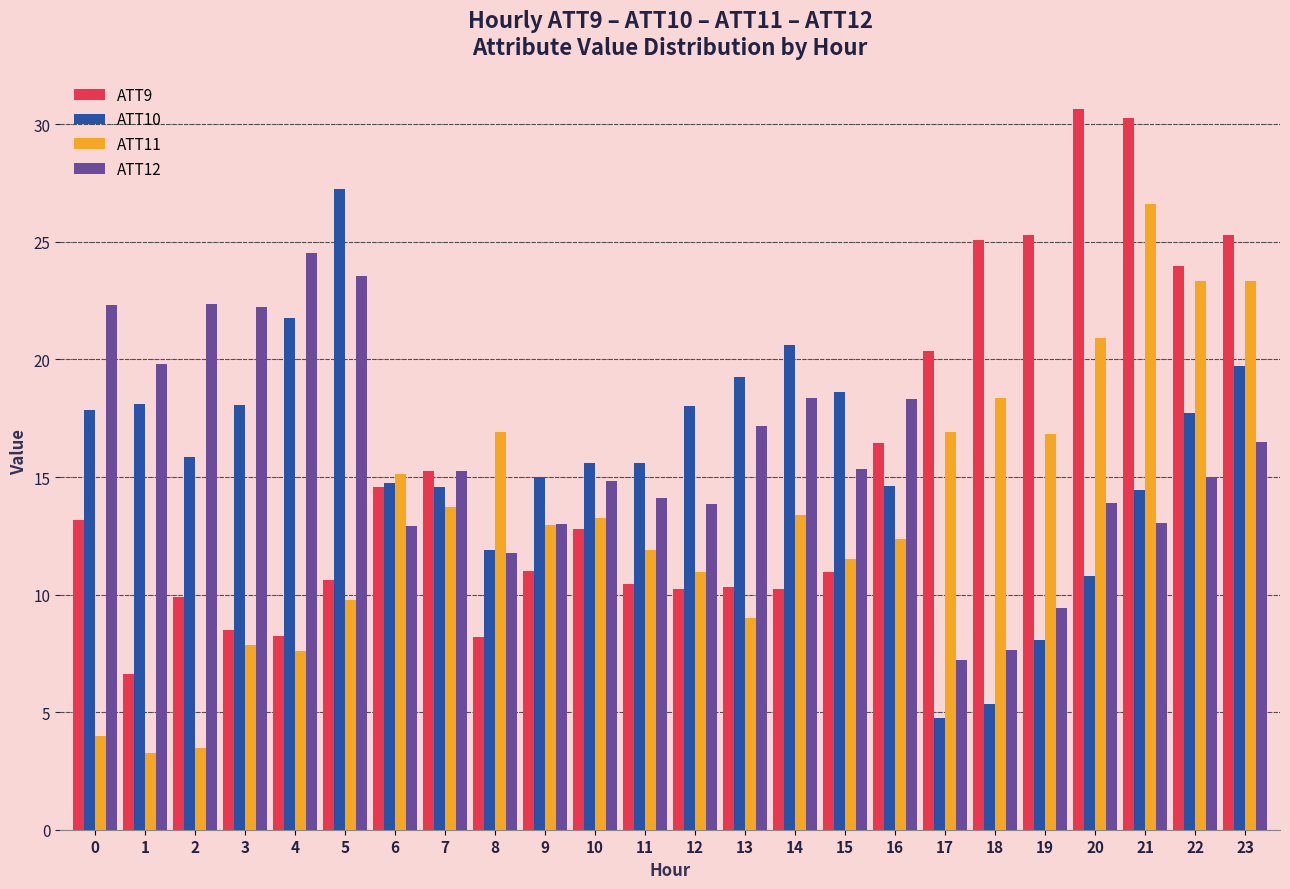

The value of ATT12 at 18 is 11.3. True or false?

False